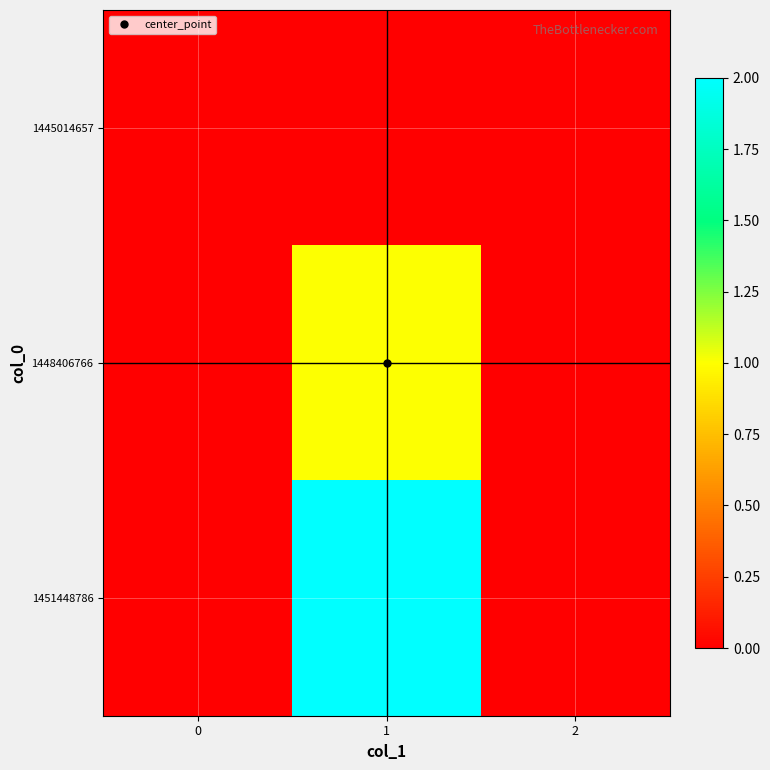

At 2, list the series in order from smallest to largest.

1445014657, 1448406766, 1451448786